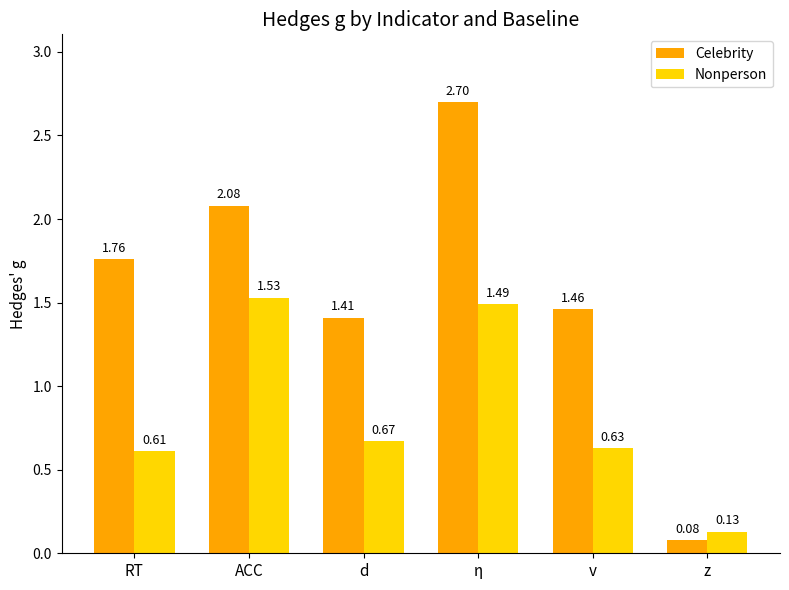

What is the label of the 5th bar from the left?

v